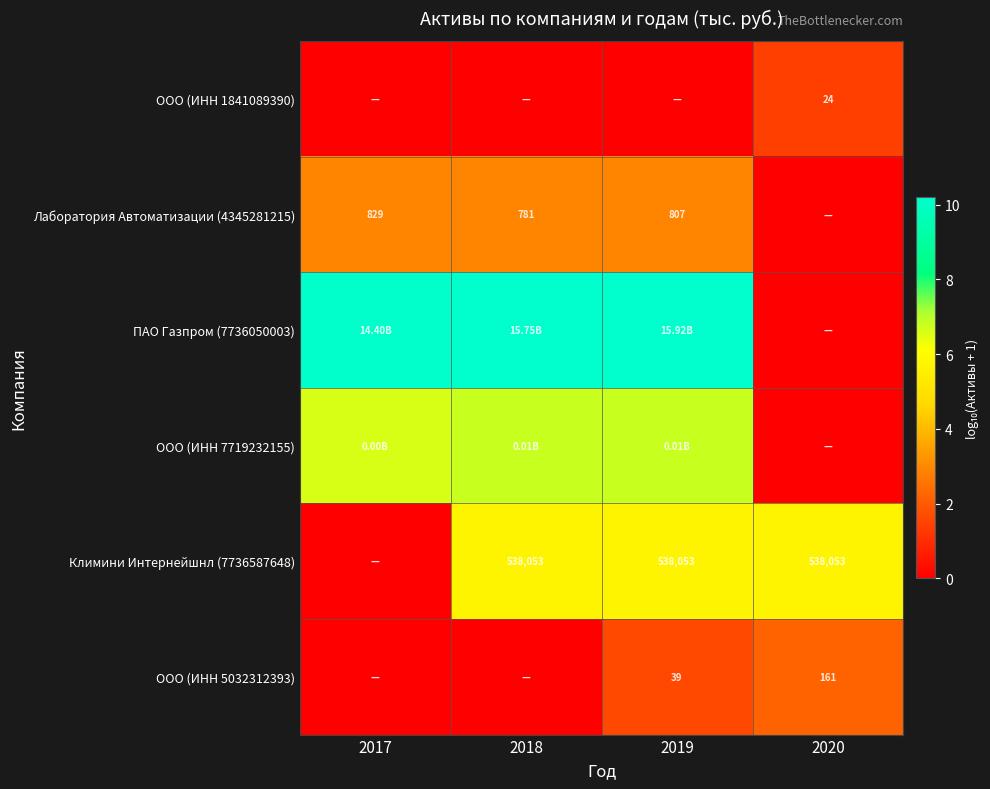

Is the value of Климини Интернейшнл (7736587648) at 2020 greater than the value of ООО (ИНН 5032312393) at 2020?

Yes